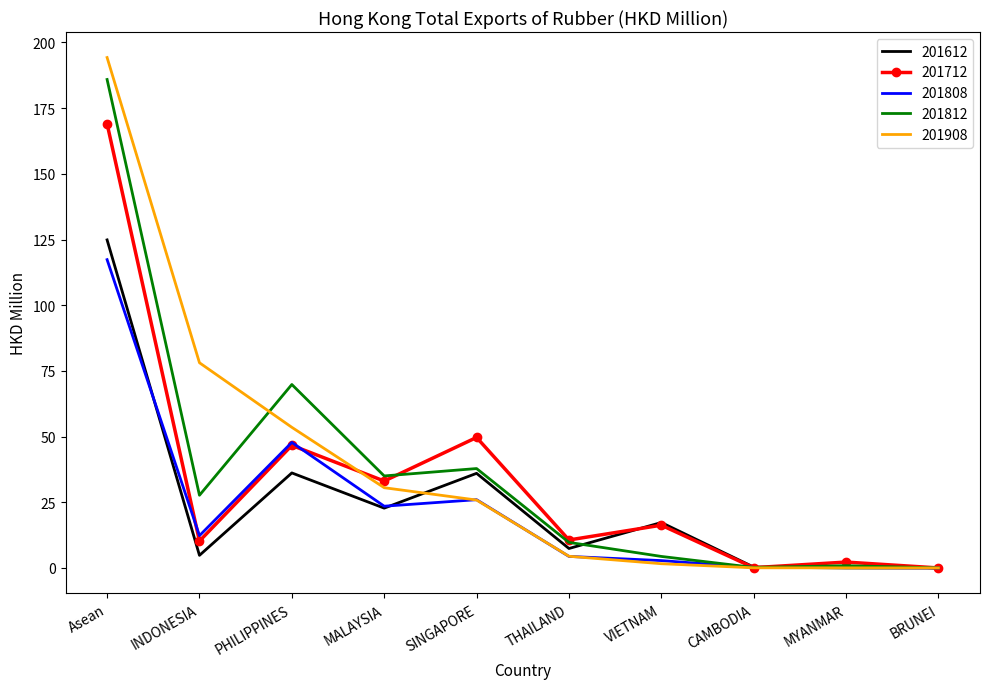

What position from the right is THAILAND?

5